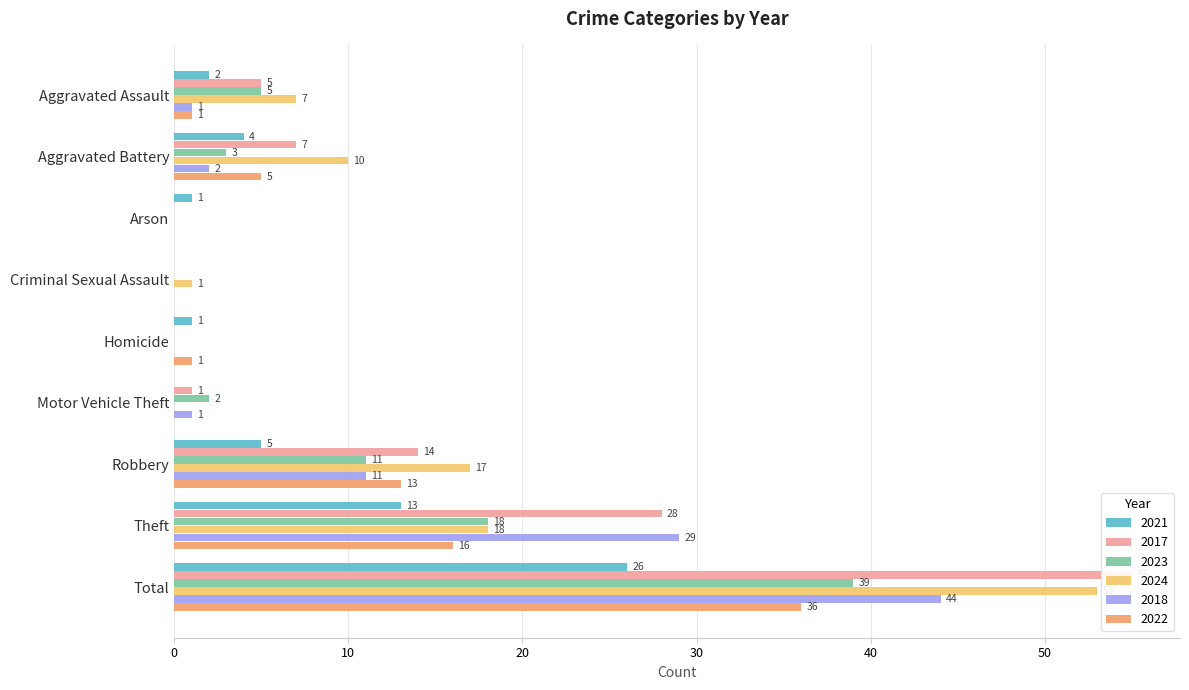

True or false: 2018 has a value of 44 at Total.

True